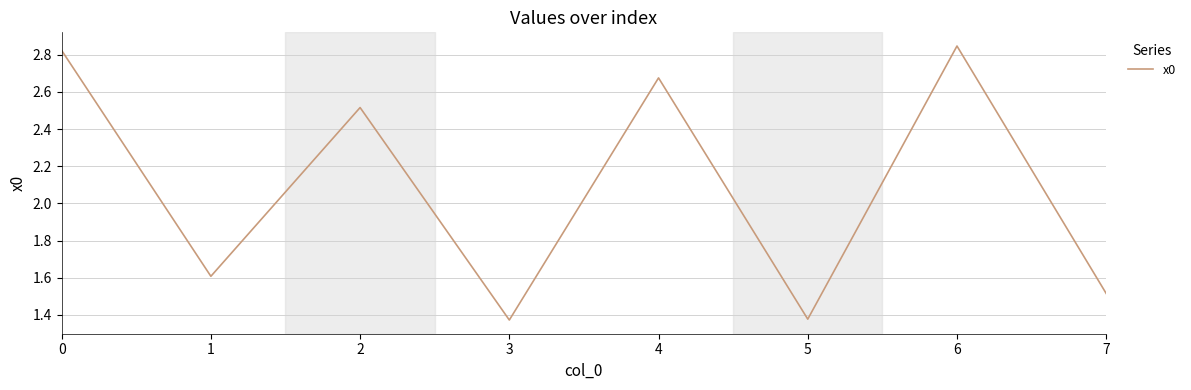

How many interior local valleys (lower than both neighbors) does the data have?

3